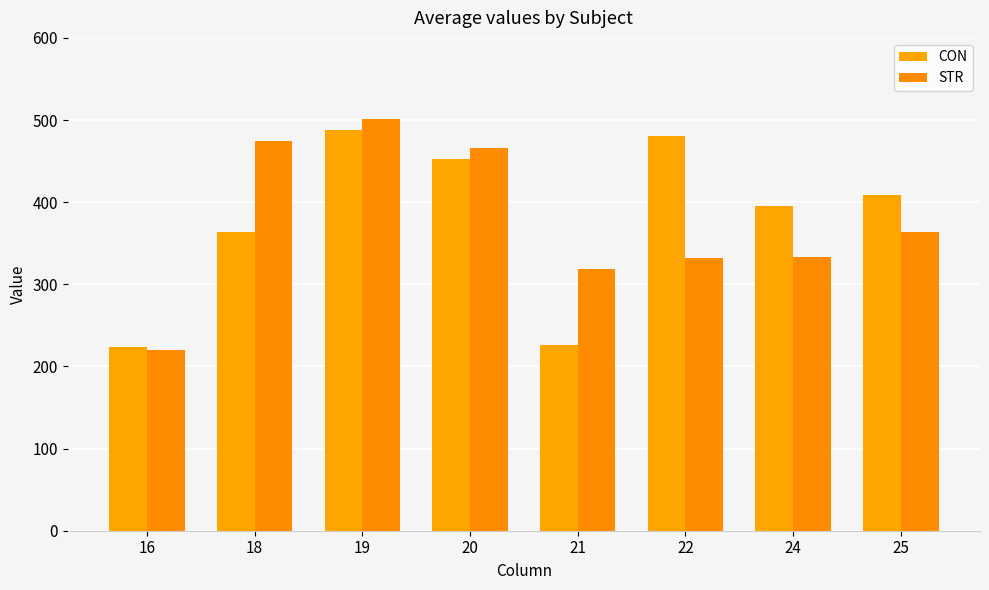

How many values in the STR series exceed 363?

4